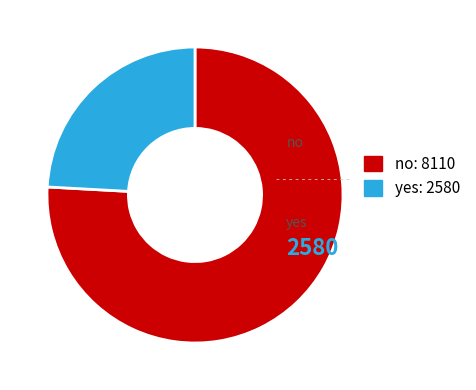

How many slices are in this pie chart?

2